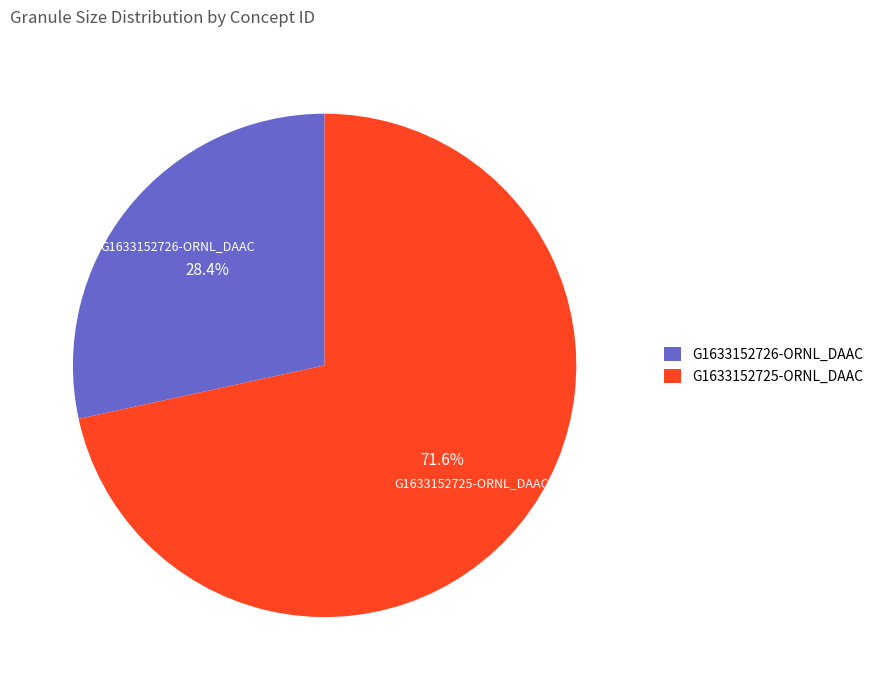

Does any single category account for the majority?

Yes